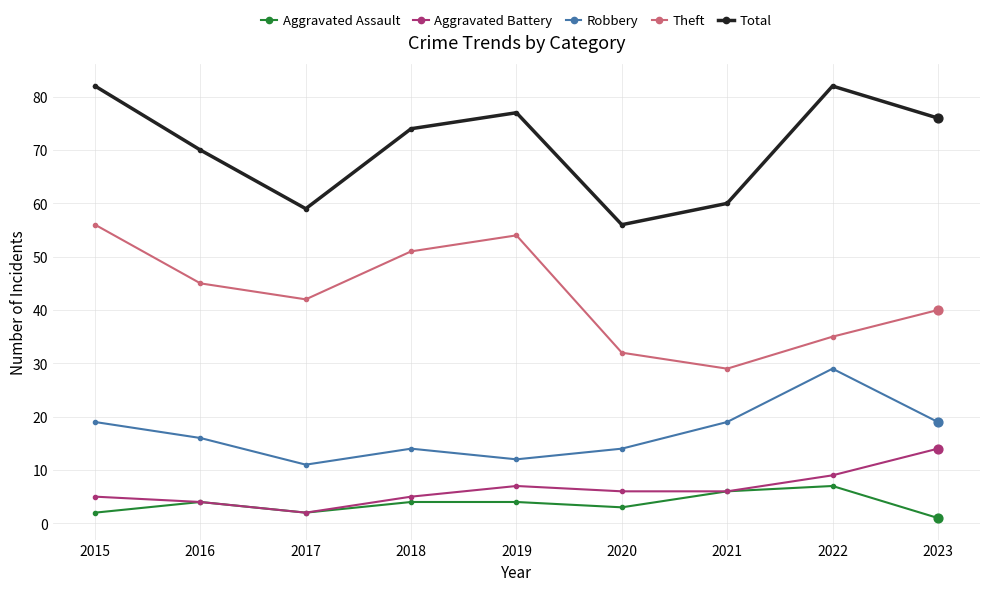

What is the total value across all series at 2015?

164